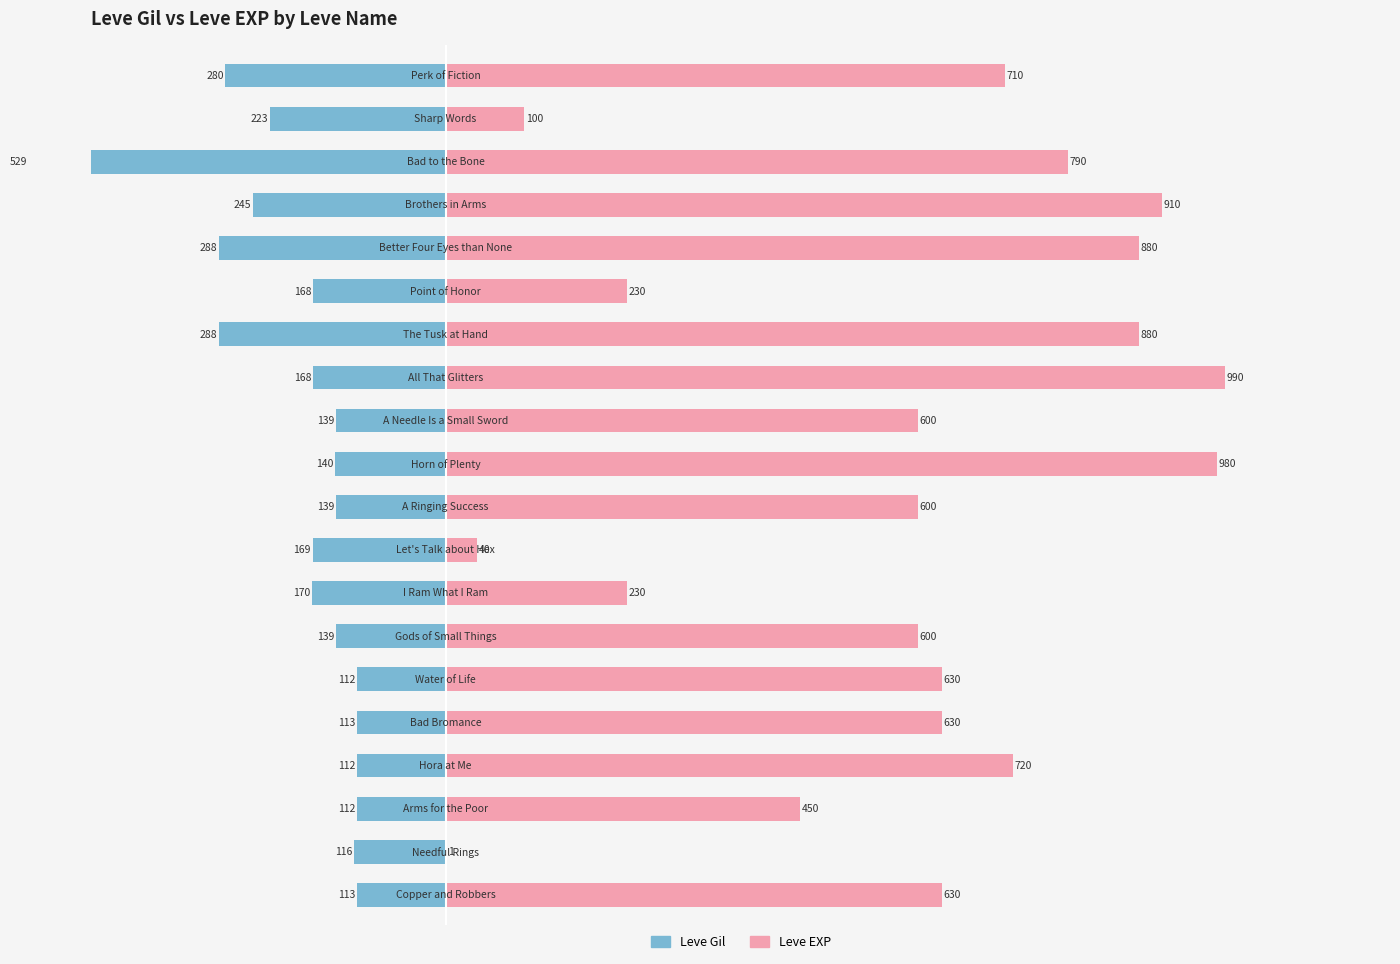

Does the chart contain stacked bars?

No